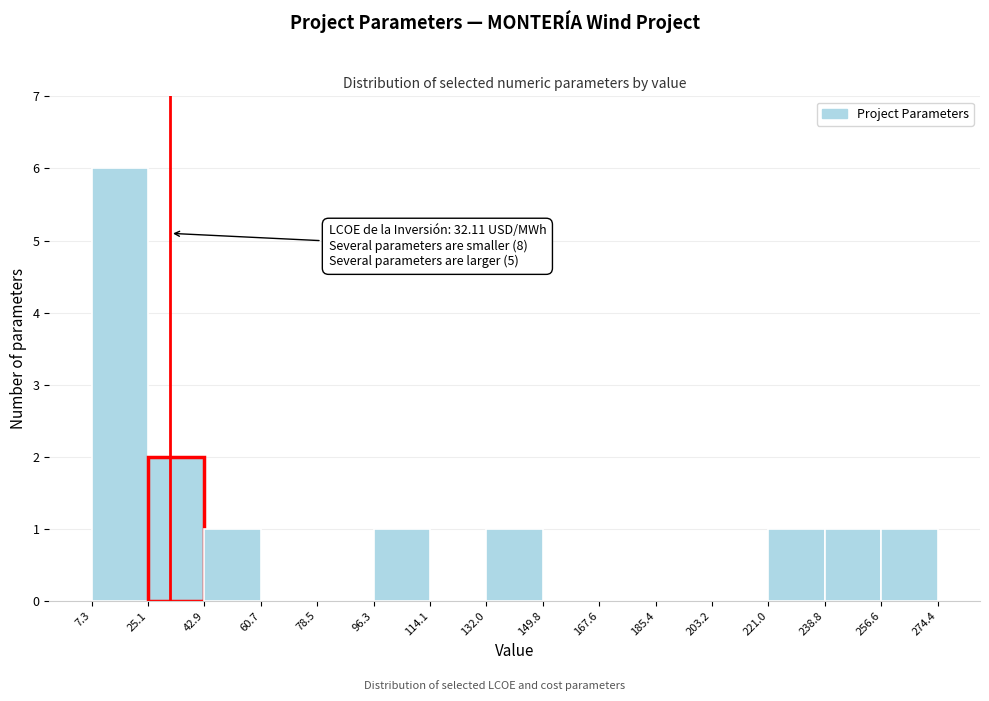

Which range on the x-axis has the tallest bar?

7.3 to 25.1